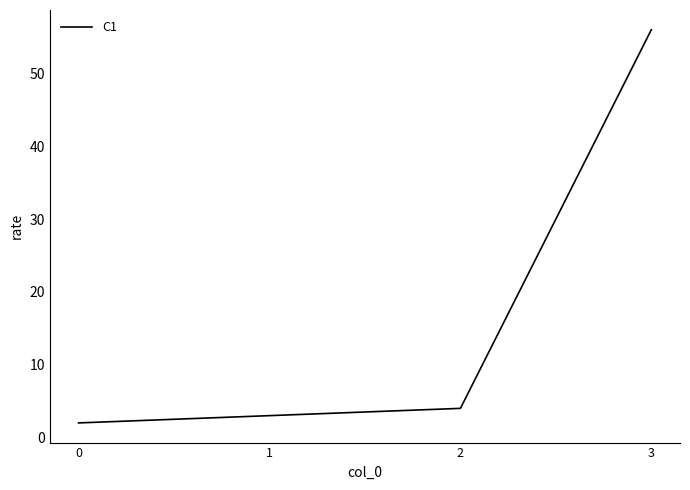

Which has a higher value, 1 or 3?

3